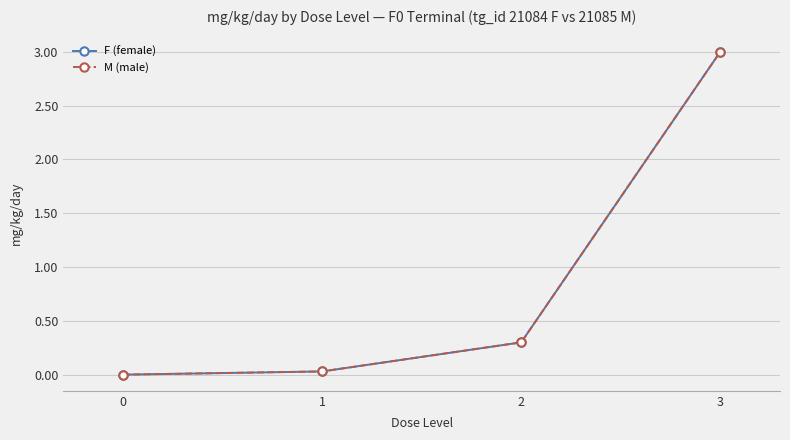

At which category is the sum across all series the highest?

3